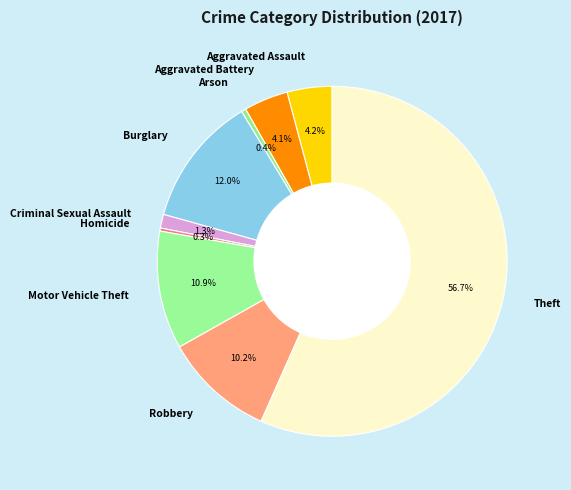

How many segments does this pie chart have?

9